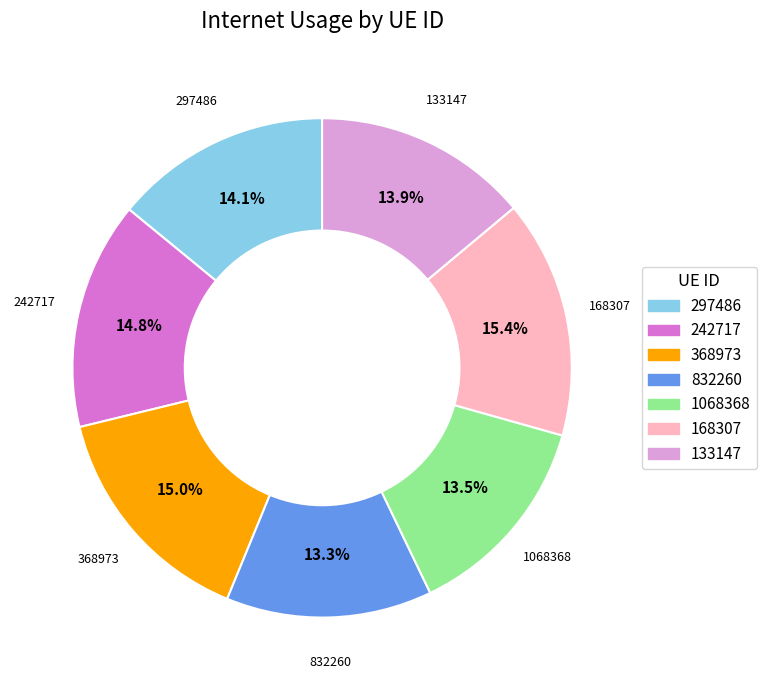

Is there a majority slice in this chart?

No